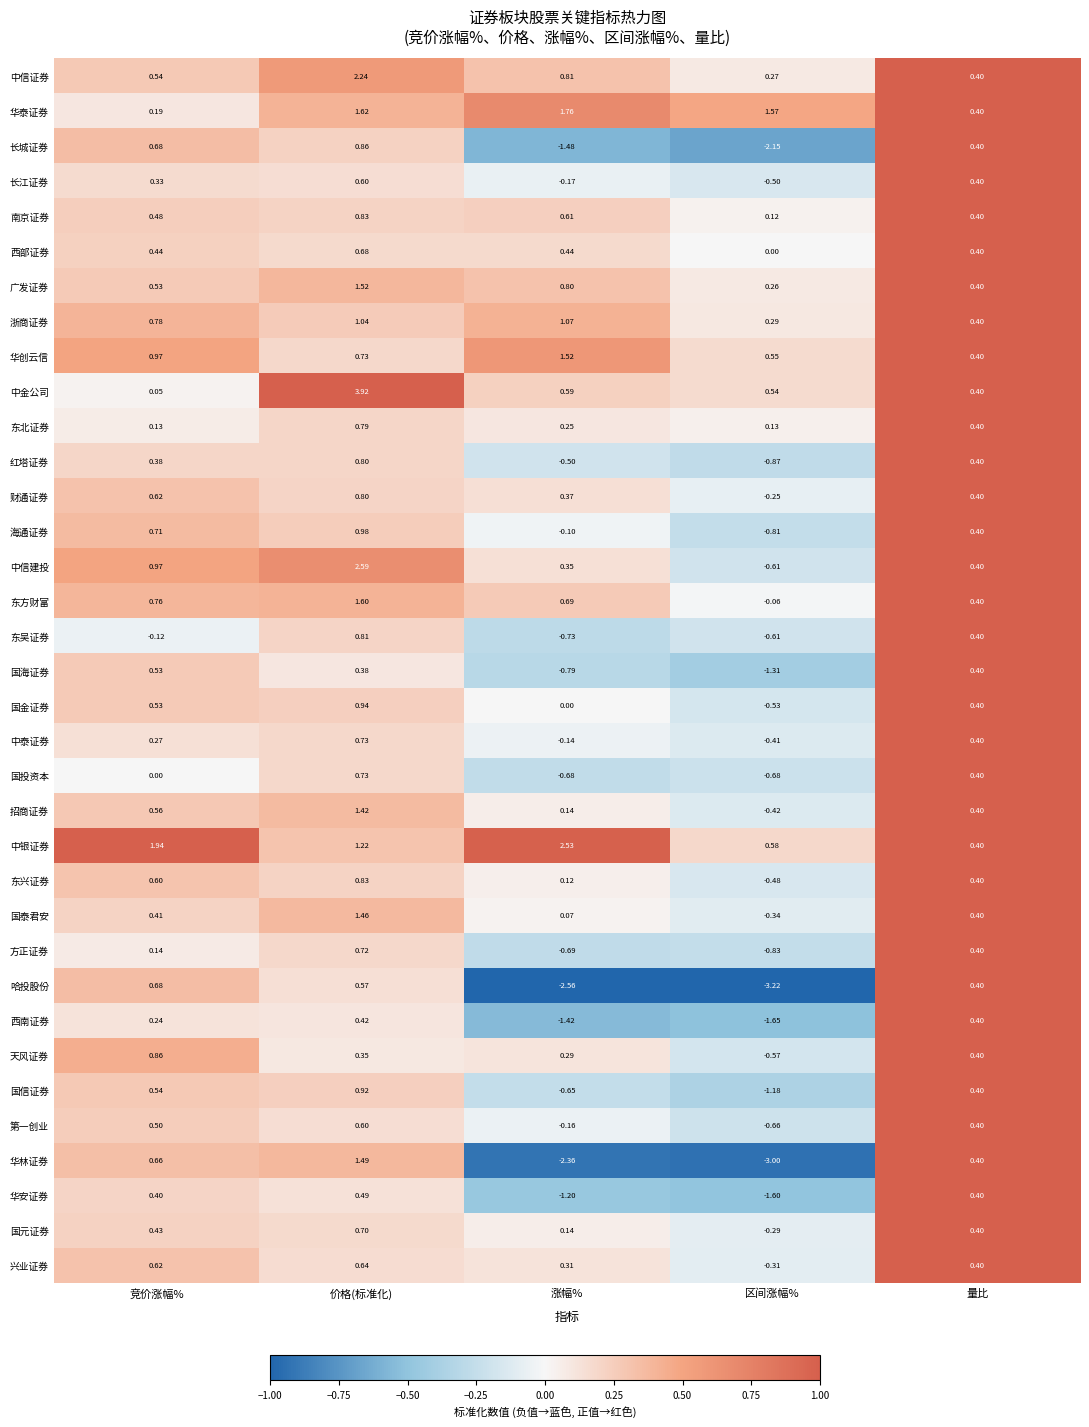

Which series changed the most between 竞价涨幅% and 区间涨幅%?

哈投股份